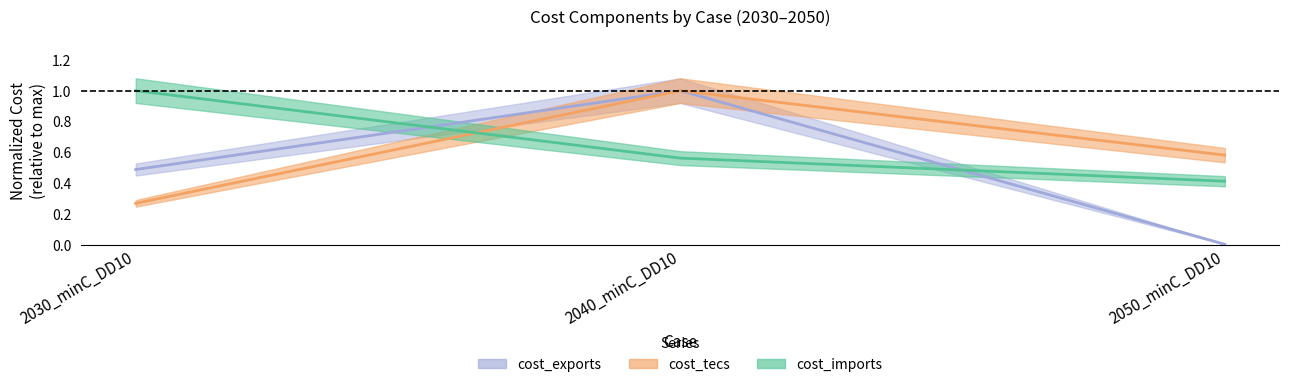

What is the greatest value displayed?

1.0